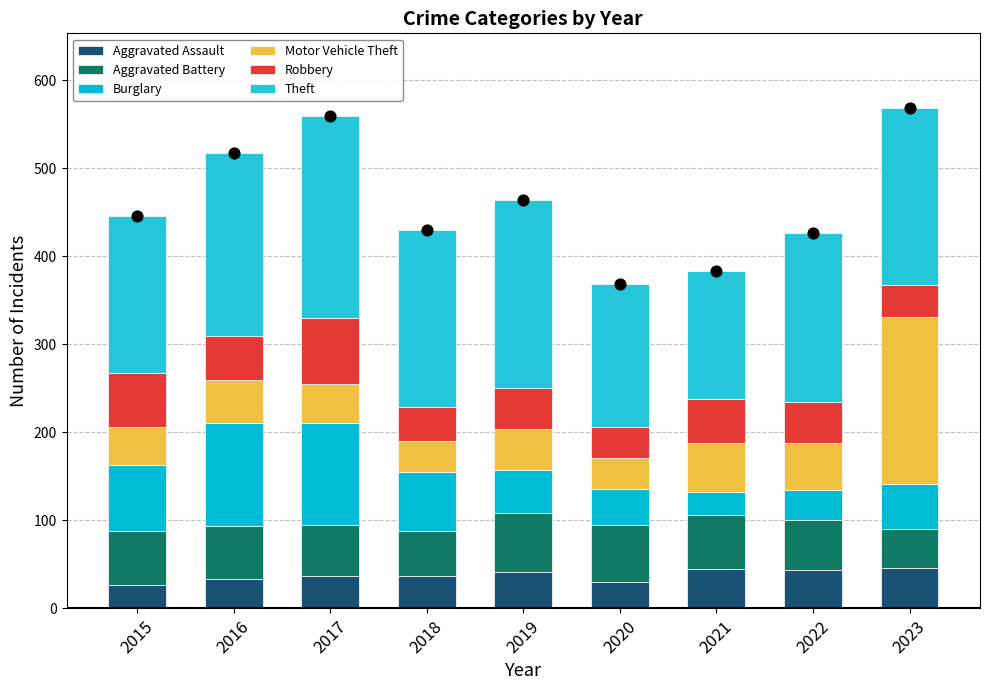

Which series has the largest total across all categories?

Theft